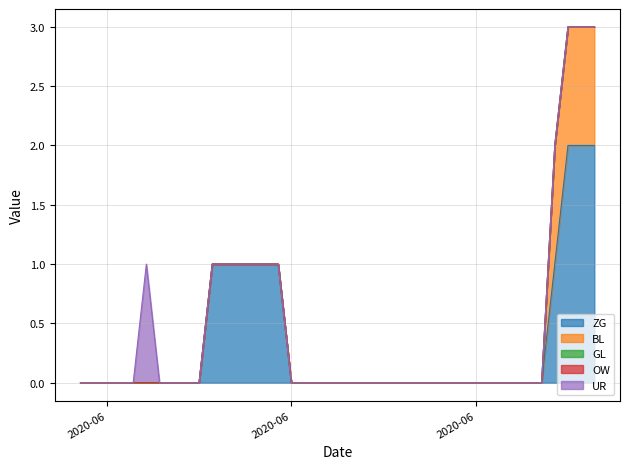

True or false: OW and UR cross at least once.

False